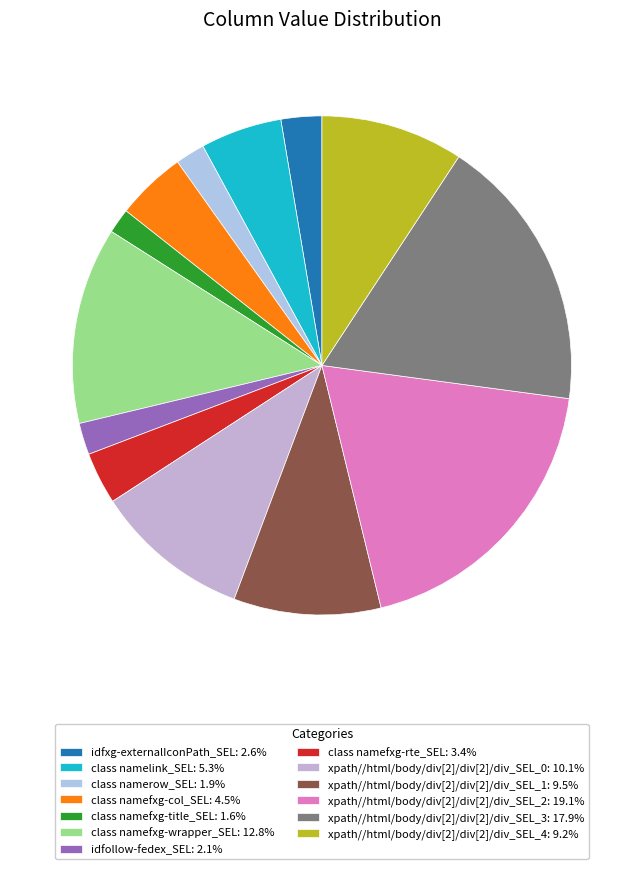

To the nearest percent, what is the difference between the largest and smallest slice percentages?

17%